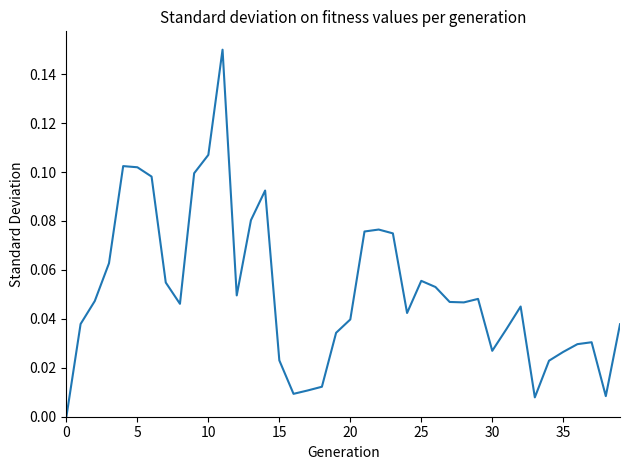

How many lines are shown in the chart?

1